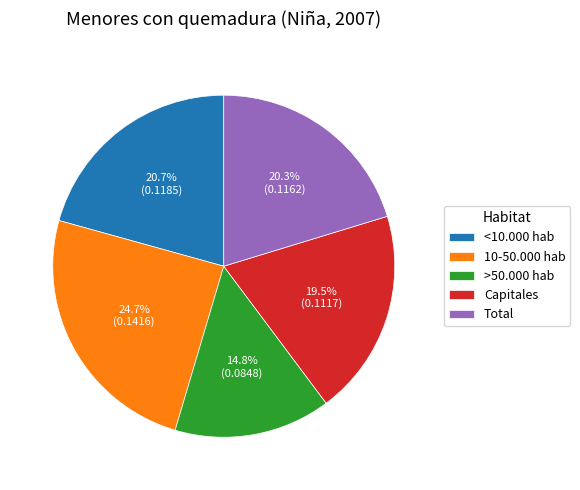

To the nearest percent, what is the difference between the largest and smallest slice percentages?

10%